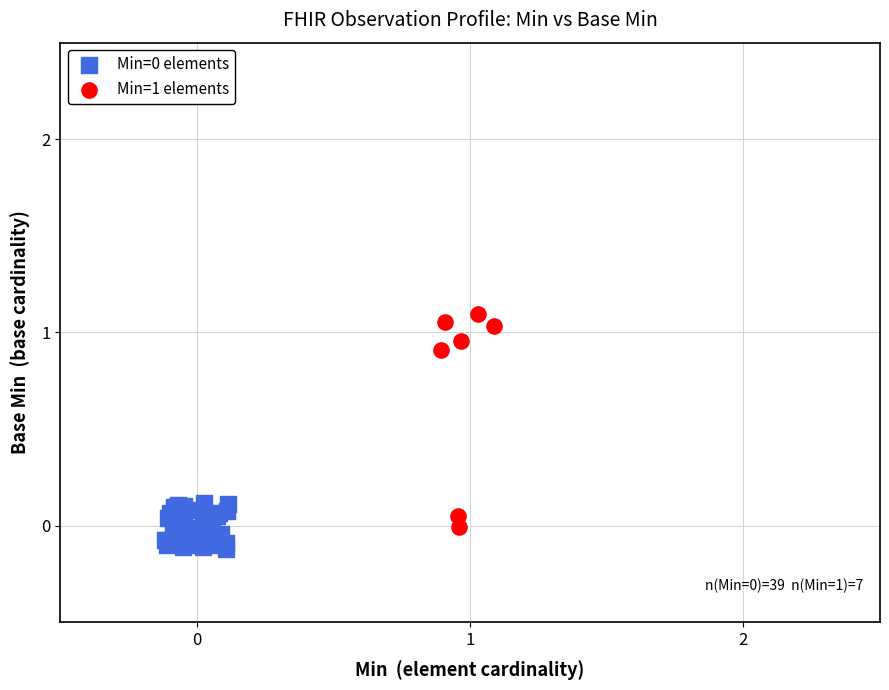

Which series reaches the maximum Y coordinate?

Min=1 elements